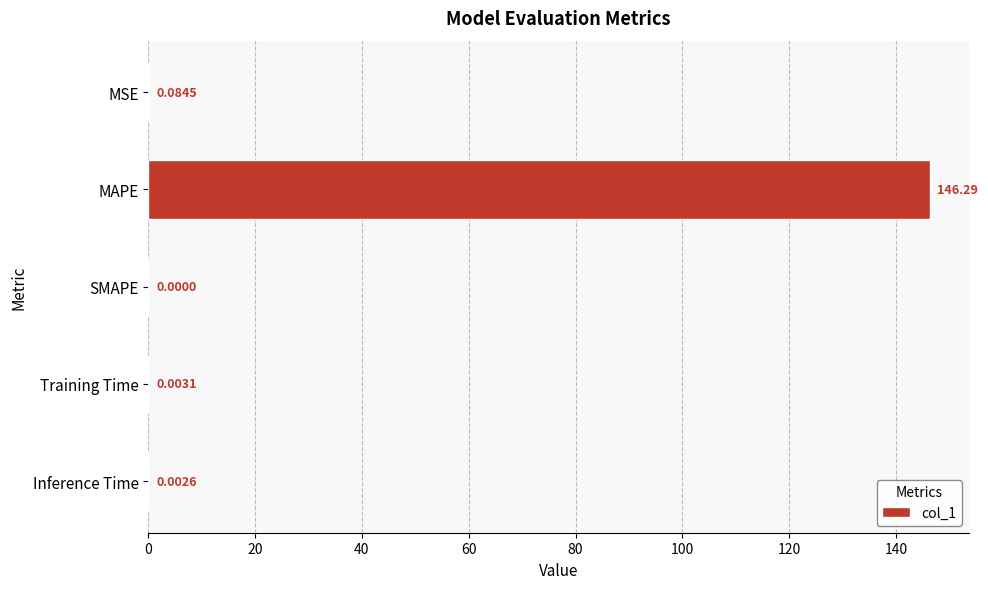

Count the number of values greater than 0.

4